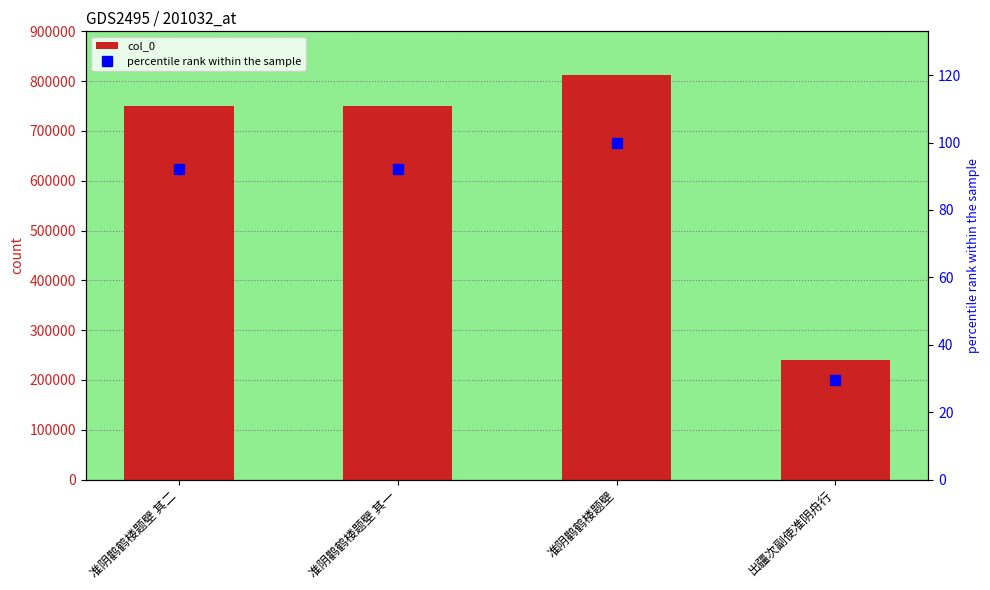

What is the value of the col_0 bar at the 2nd from the left?

749126.0